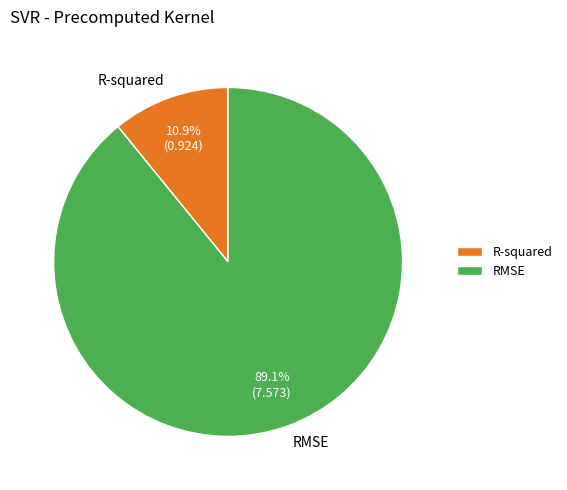

Rank the categories by value from lowest to highest.

R-squared, RMSE